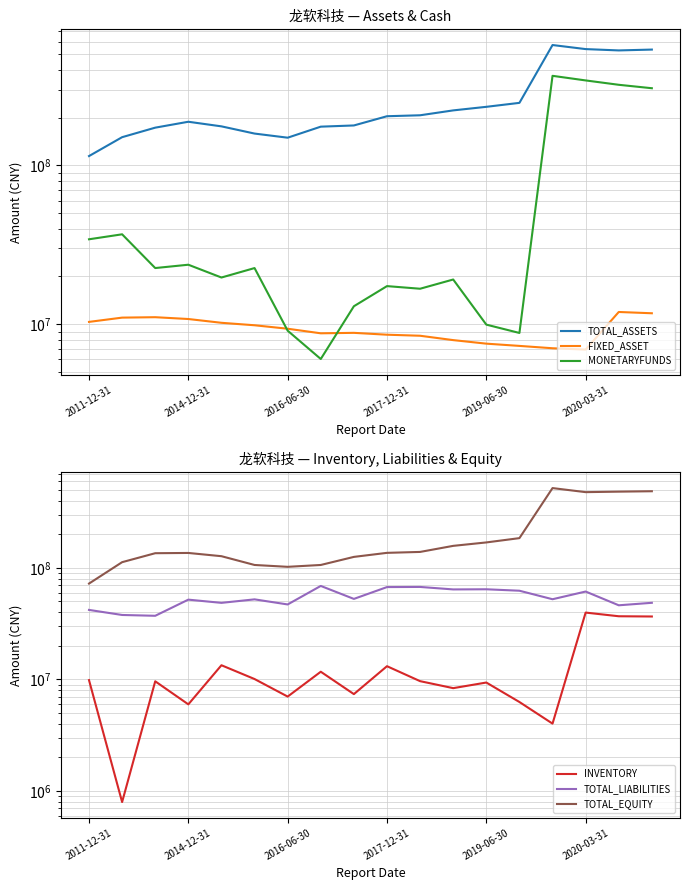

Is it true that FIXED_ASSET equals 2290887.9 at 2019-06-30?

False